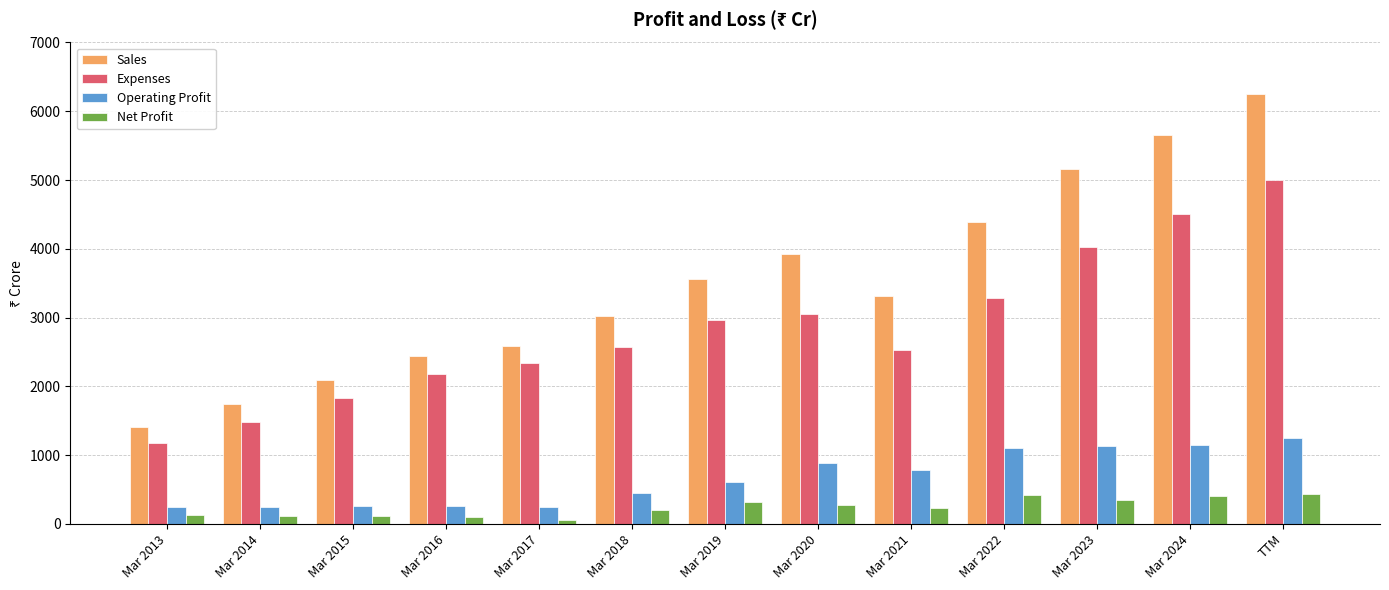

Which category has the lowest value in the Expenses series?

Mar 2013